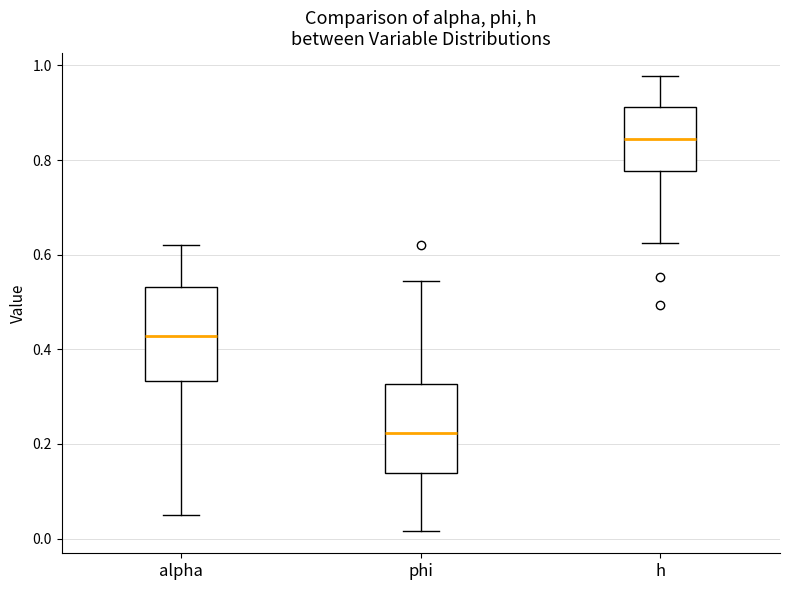

Which box has the highest median line?

h